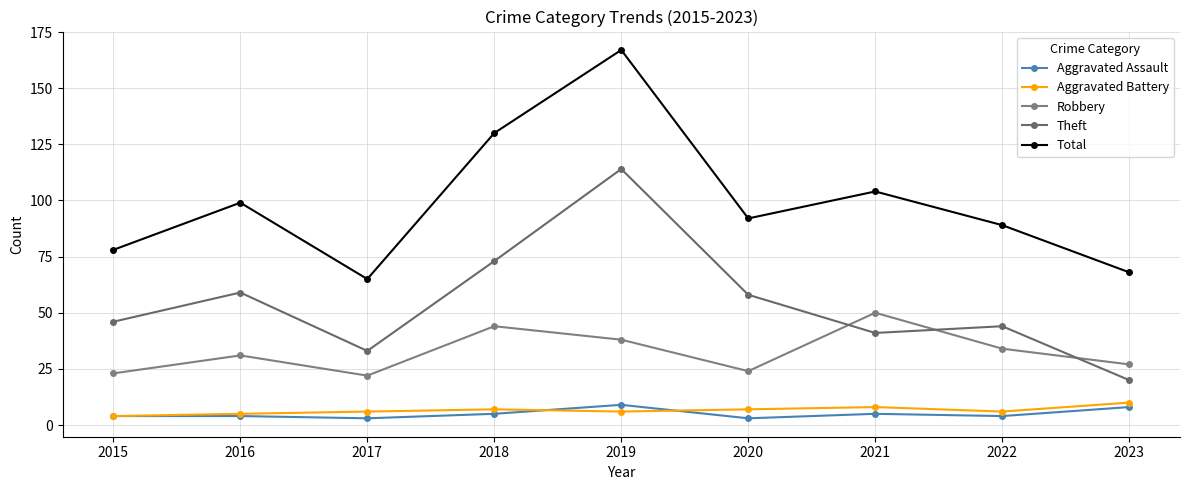

Is this an area chart (filled region under the line)?

No